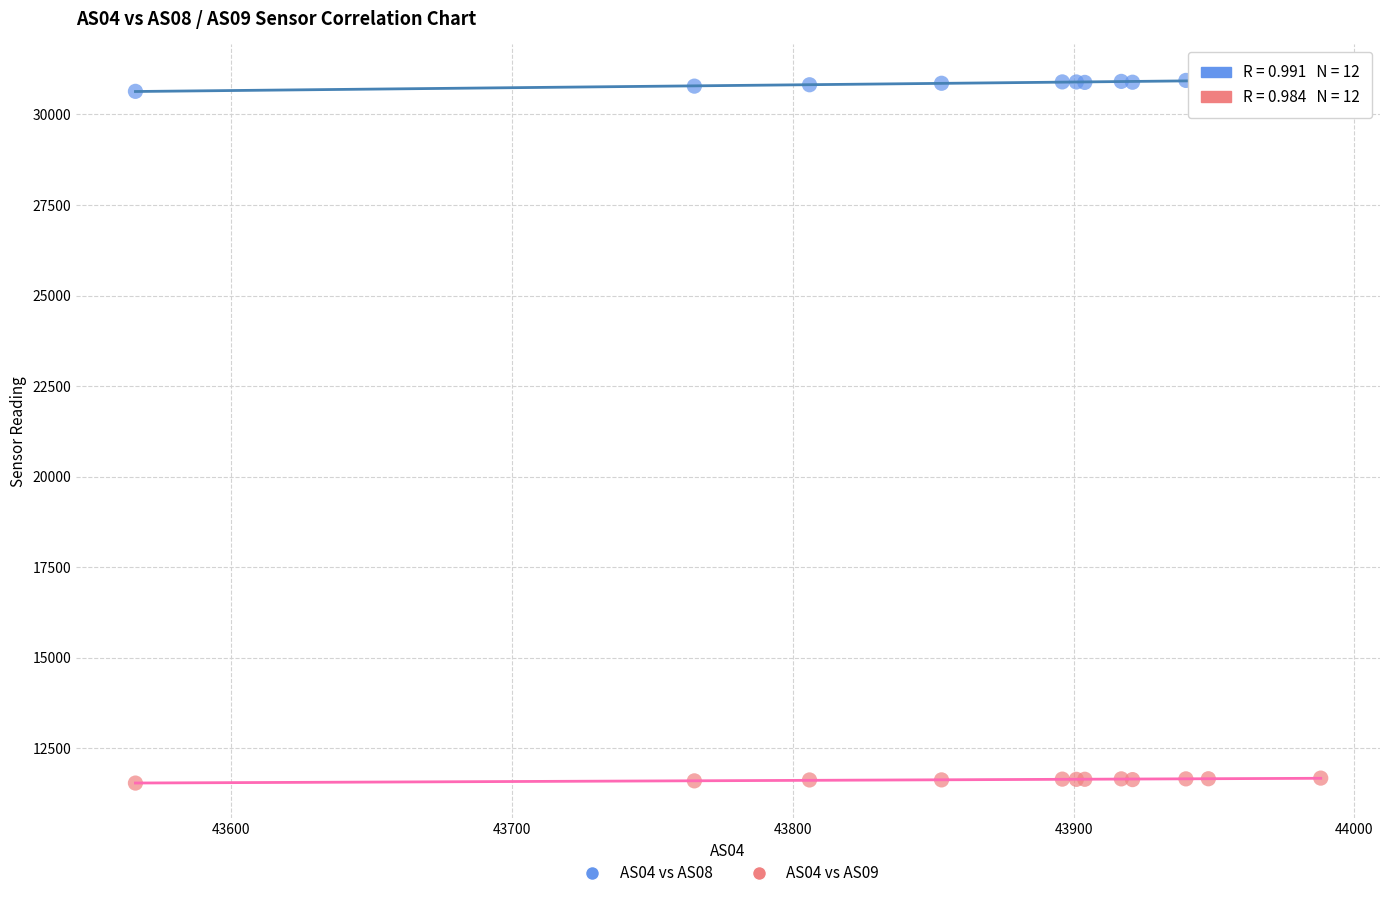

Which series contains the lowest Y value?

AS04 vs AS09